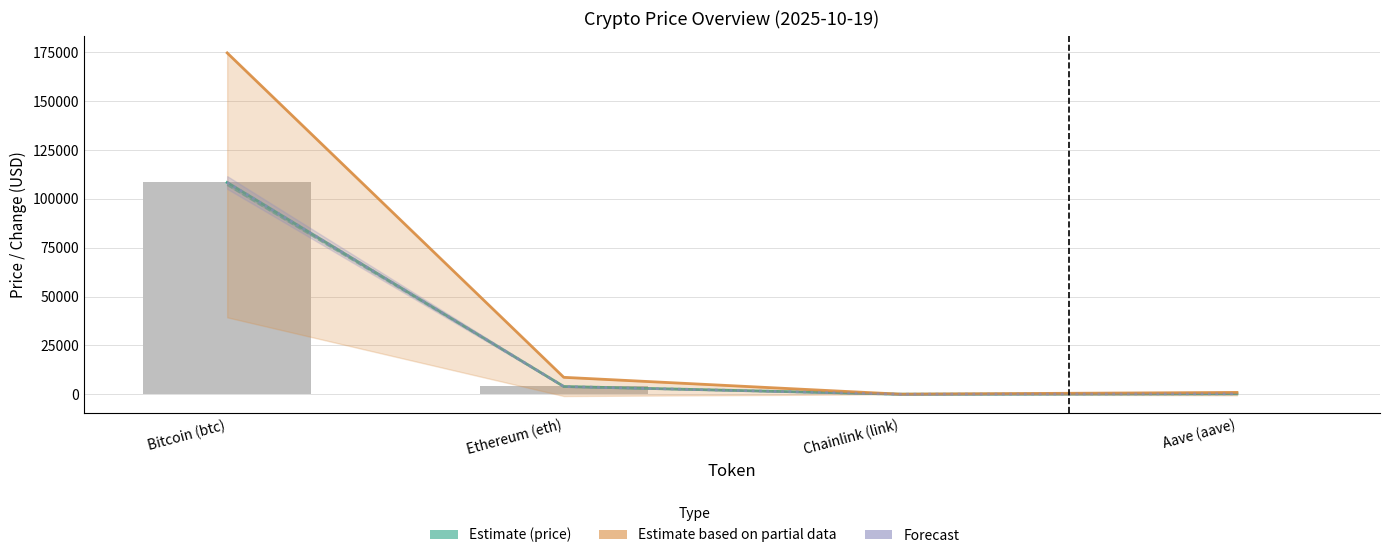

Reading left to right, extract all data points from this chart.

price (current): Bitcoin (btc)=108358.0	Ethereum (eth)=3972.3	Chainlink (link)=17.4	Aave (aave)=224.5
price24hAgo ± Change24hAgo: Bitcoin (btc)=174655.0	Ethereum (eth)=8664.1	Chainlink (link)=48.8	Aave (aave)=945.3
Forecast band (±3%): Bitcoin (btc)=108358.0	Ethereum (eth)=3972.3	Chainlink (link)=17.4	Aave (aave)=224.5